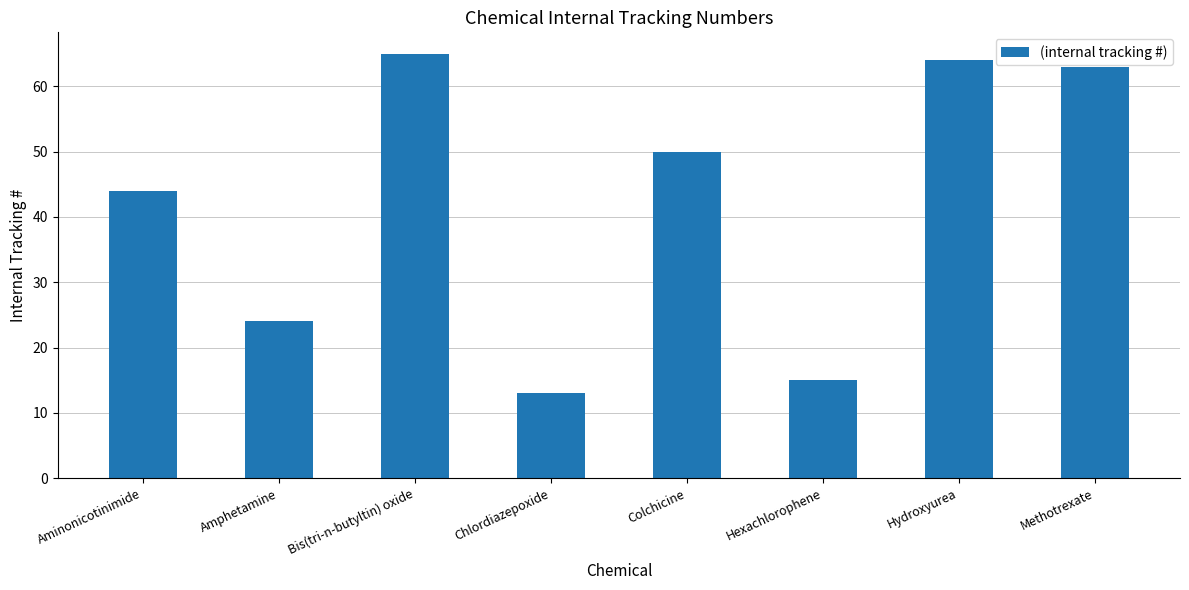

What is the change in value from Hydroxyurea to Methotrexate?

-1